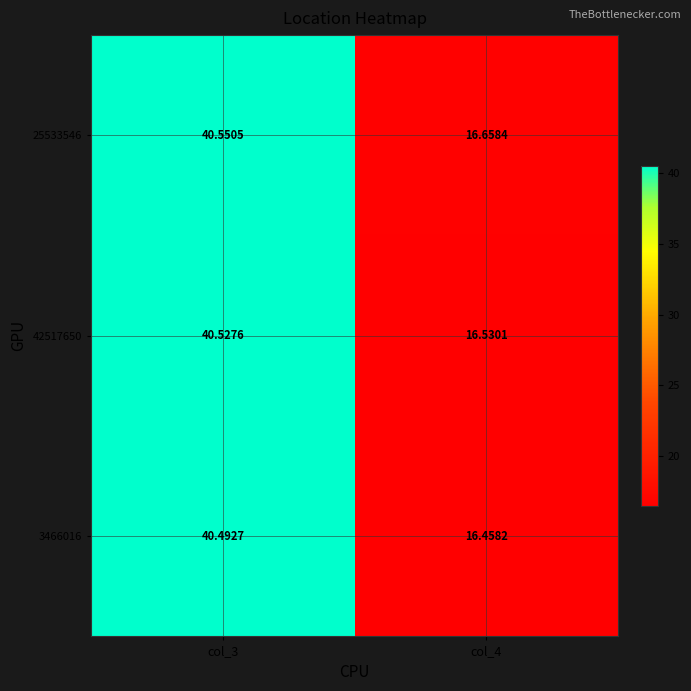

Is the value of 25533546 at col_3 greater than the value of 42517650 at col_3?

Yes